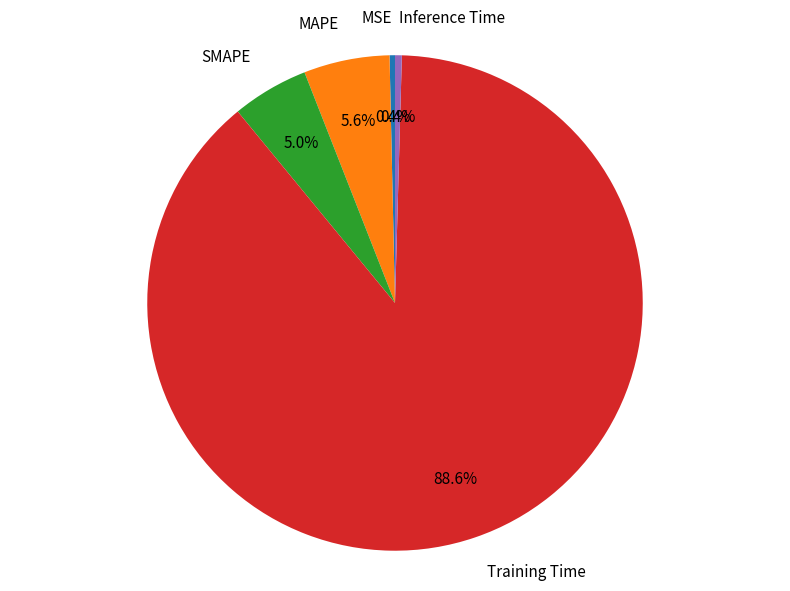

To the nearest percent, what is the average slice percentage?

20%